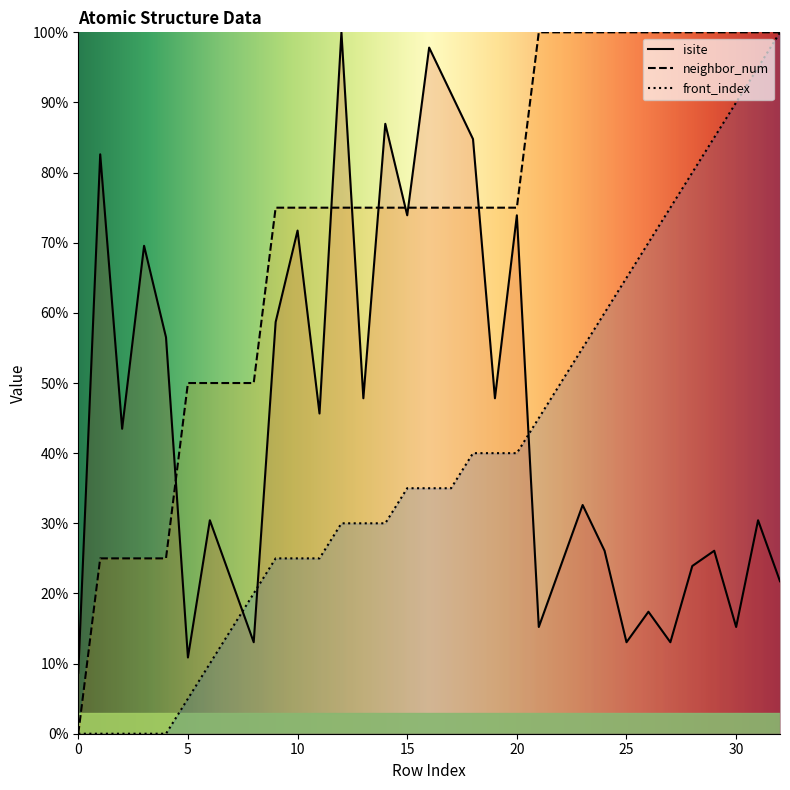

Does the chart have visible grid lines?

No